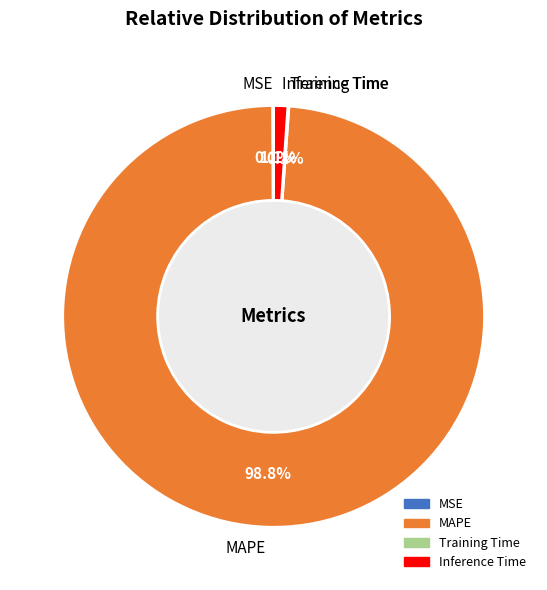

What is the majority slice?

MAPE